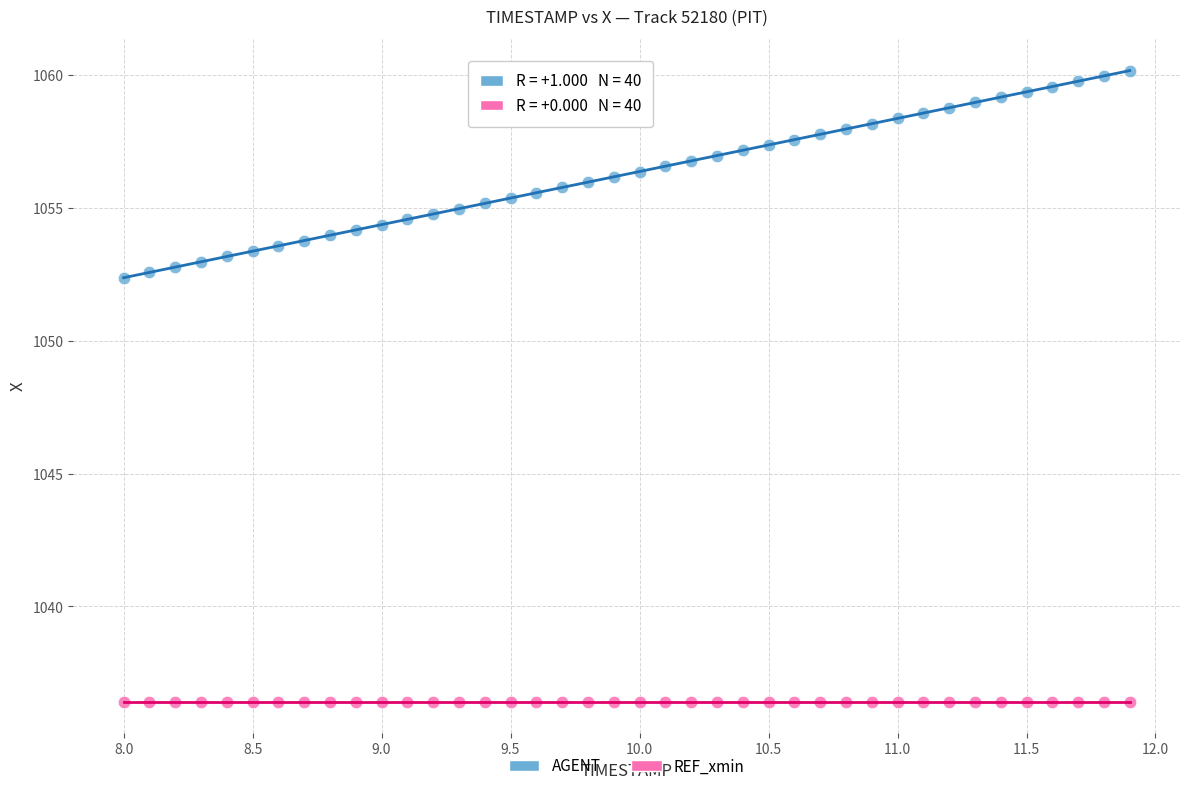

Count the number of points in this scatter plot.

80